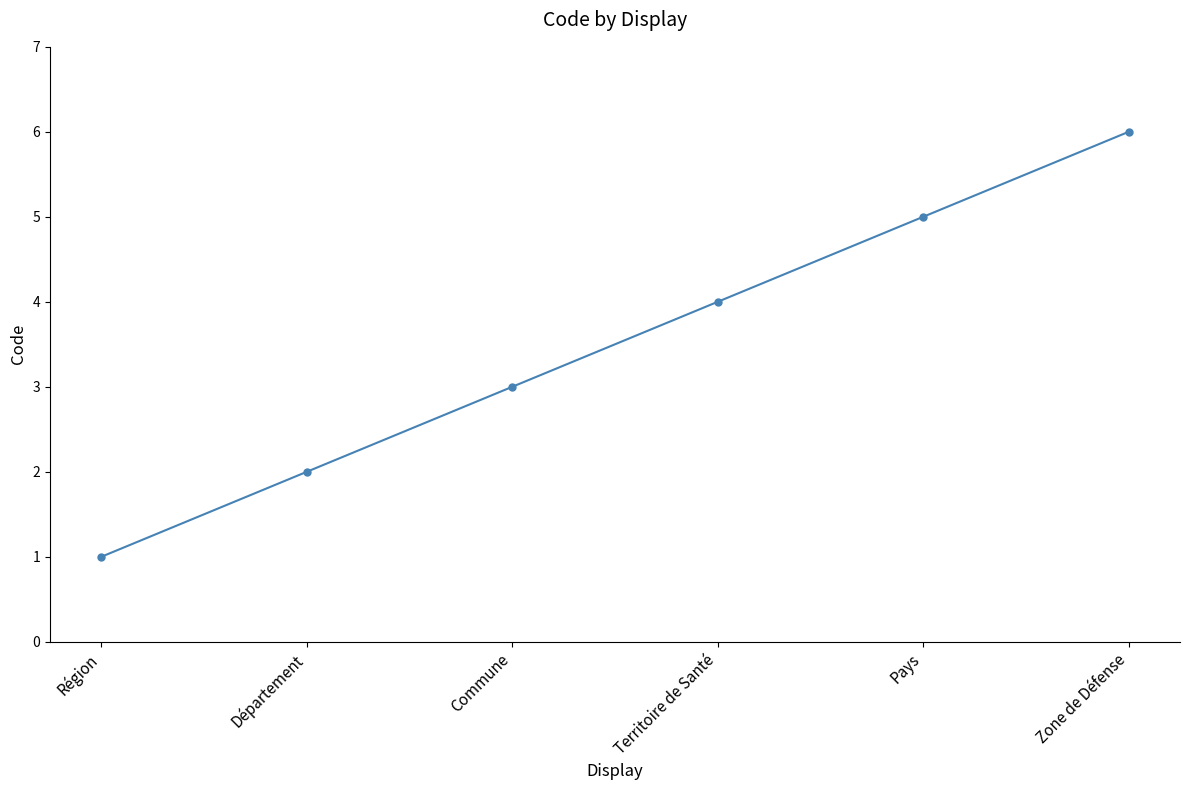

What is the smallest value displayed?

1